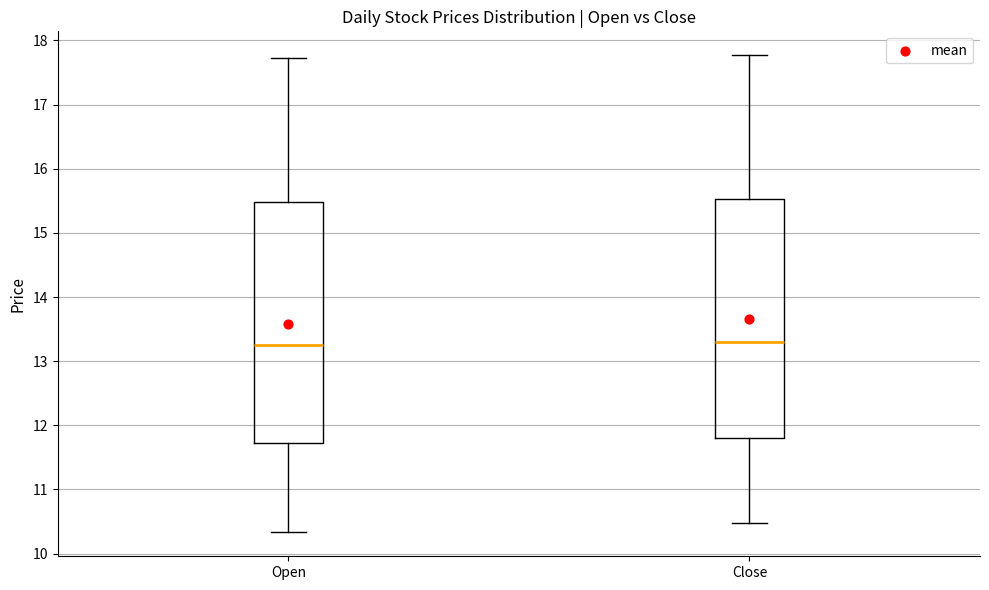

Where is the upper edge of the box for Open on the y-axis? The values are not printed on the chart, so give them approximately, as read against the axis.

15.5